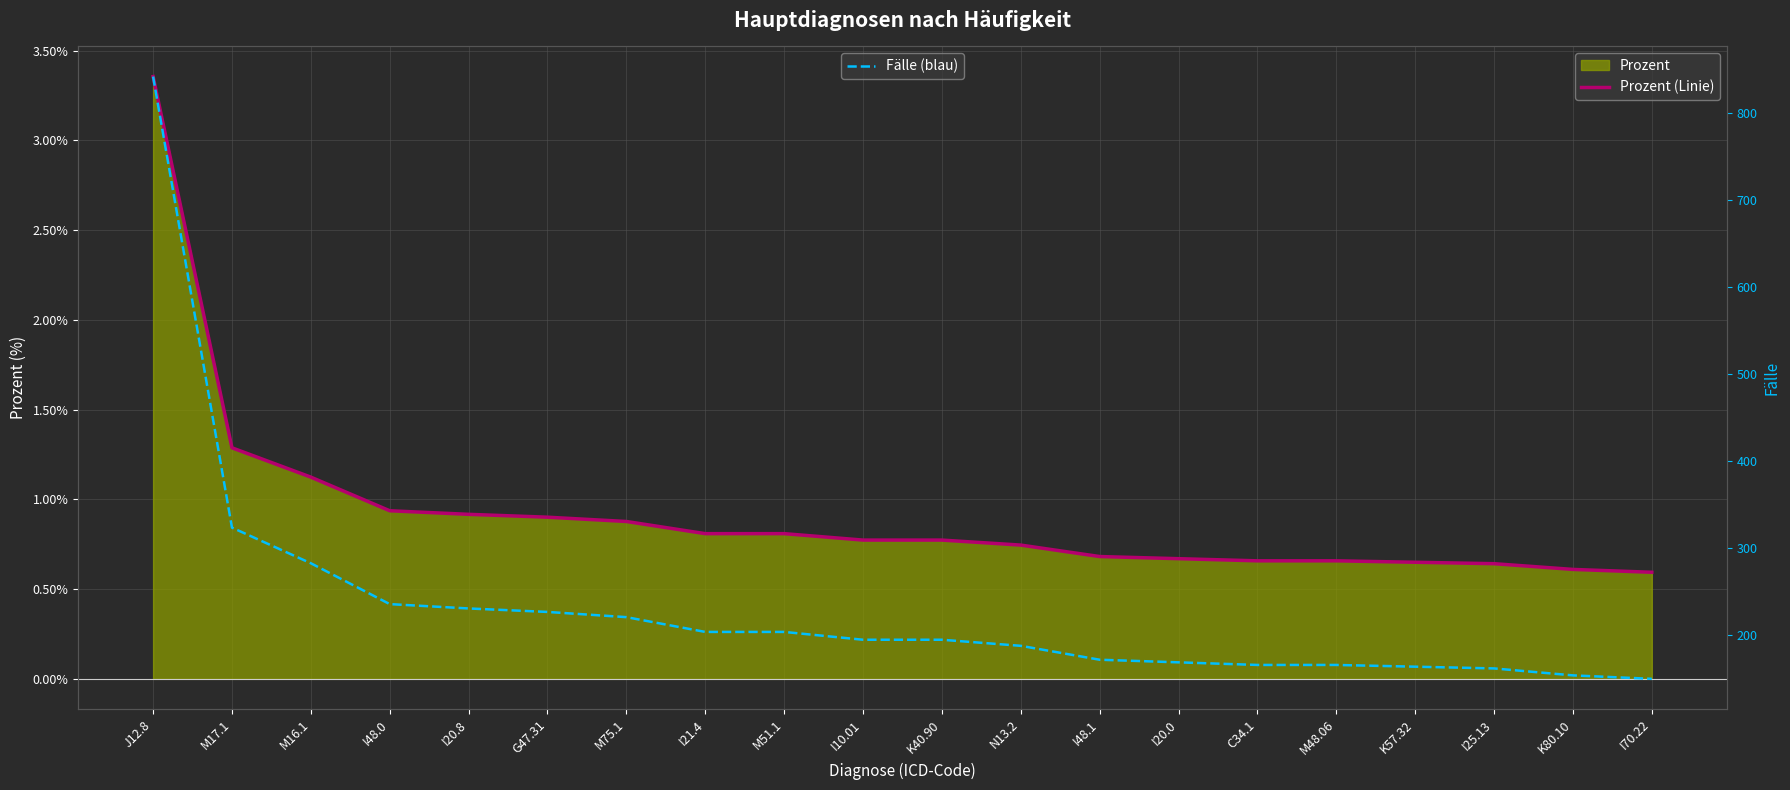

Is the value of Fälle (blau) at J12.8 greater than the value of Prozent (Linie) at M75.1?

Yes